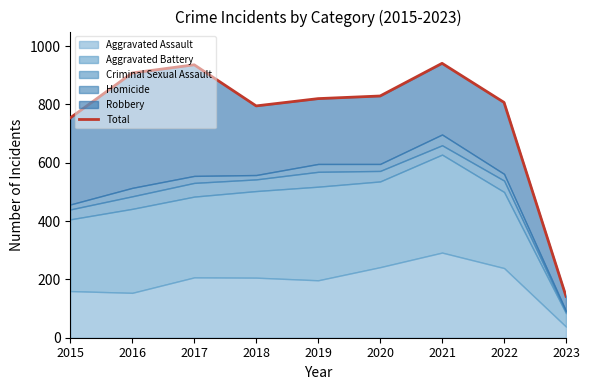

How many values are below 820?

4